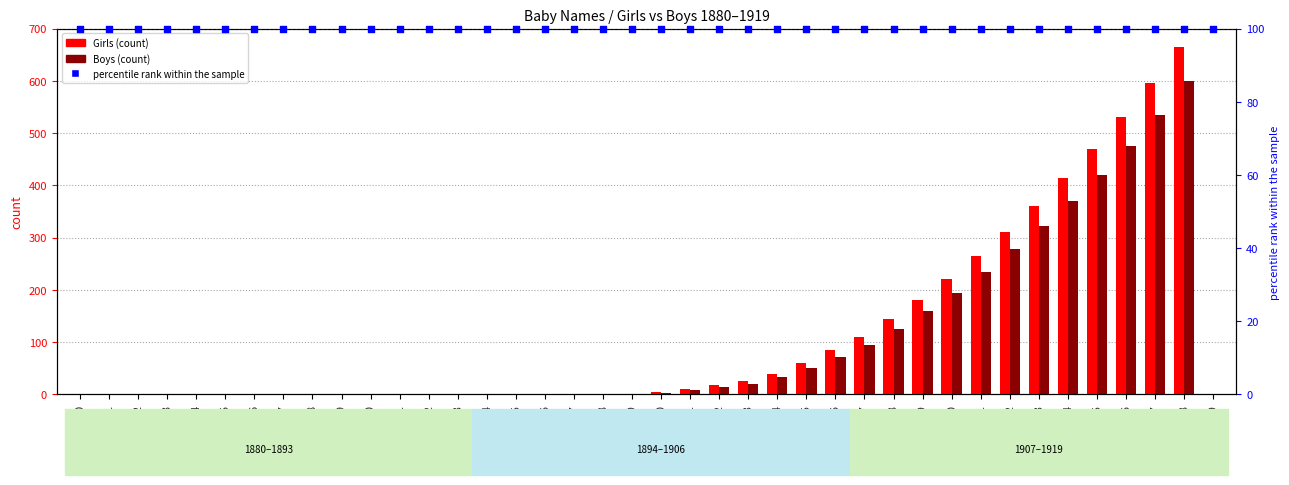

Is the value of percentile rank within the sample at 1894 greater than the value of Boys at 1899?

Yes